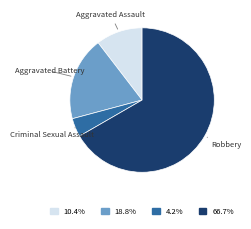

Count the number of slices in the pie.

4